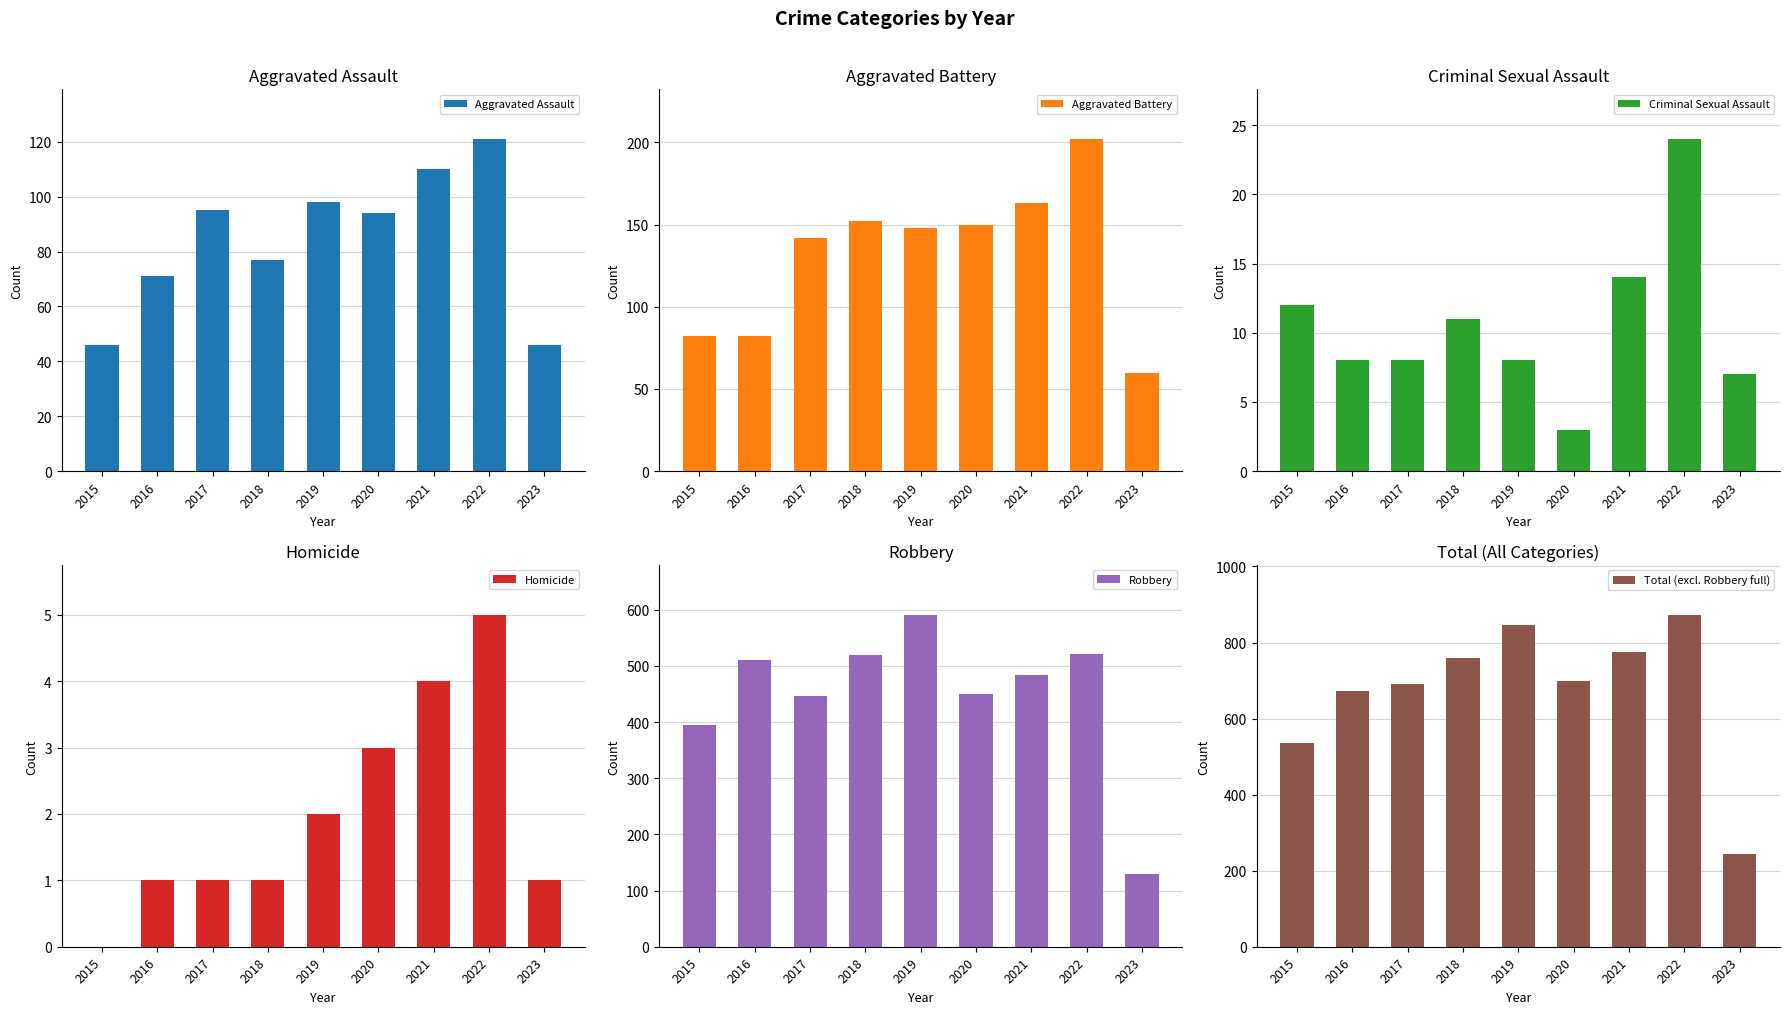

The value of Total (excl. Robbery full) at 2019 is 847. True or false?

True